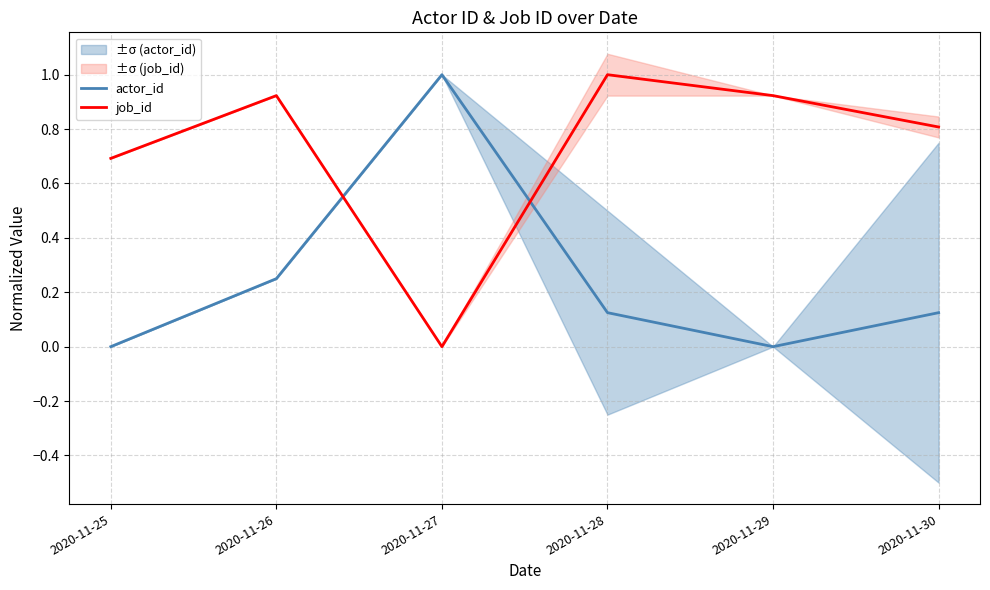

True or false: job_id and actor_id cross at least once.

True